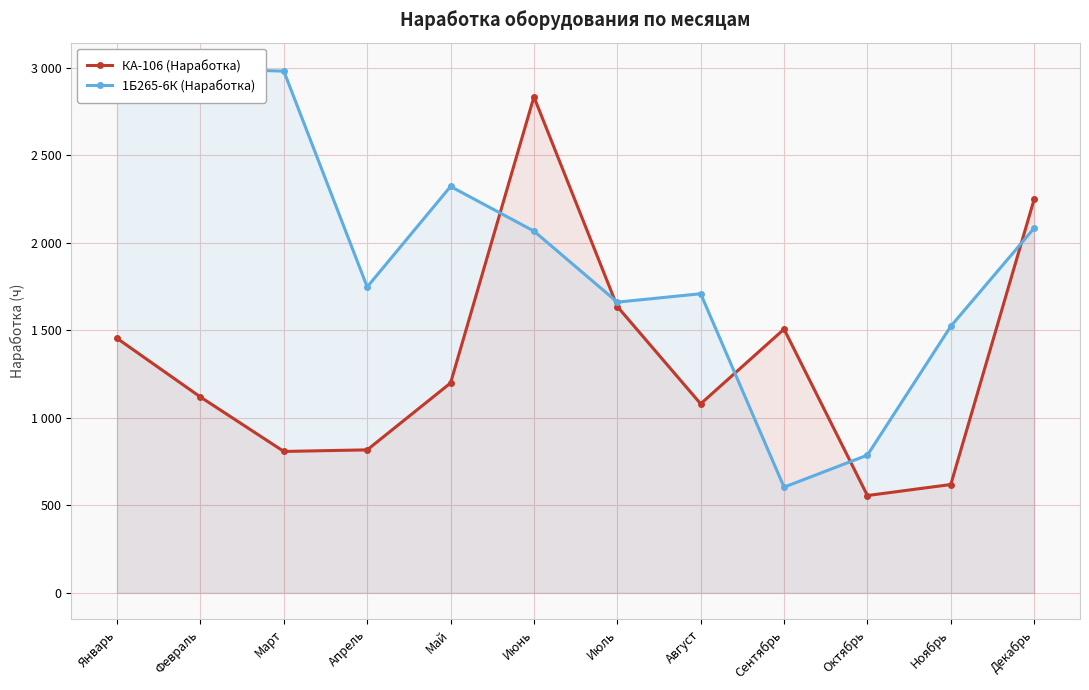

How many data points does each series have?

12